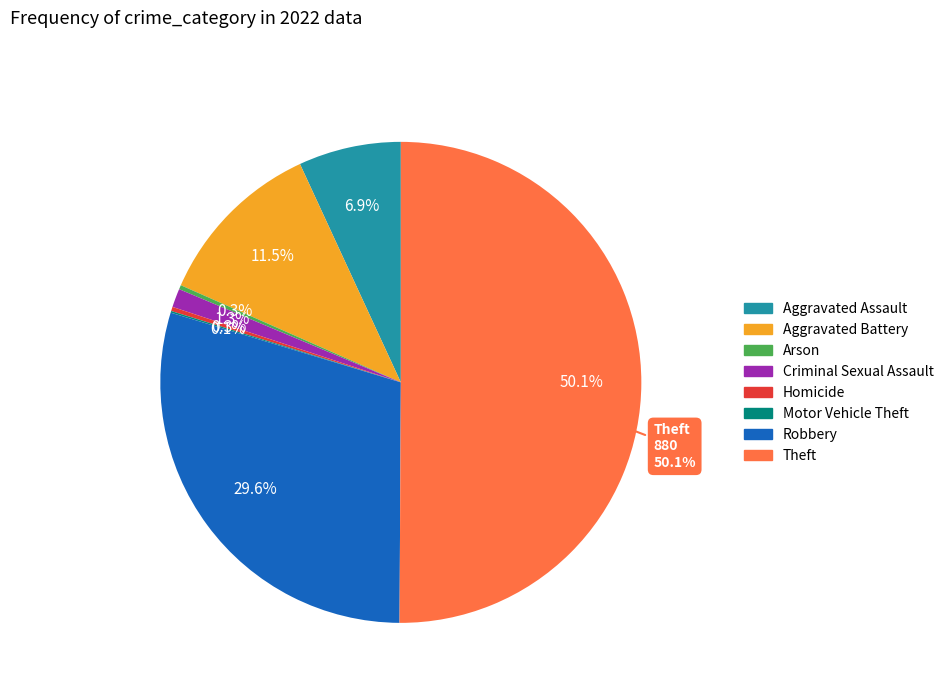

Count the number of slices in the pie.

8